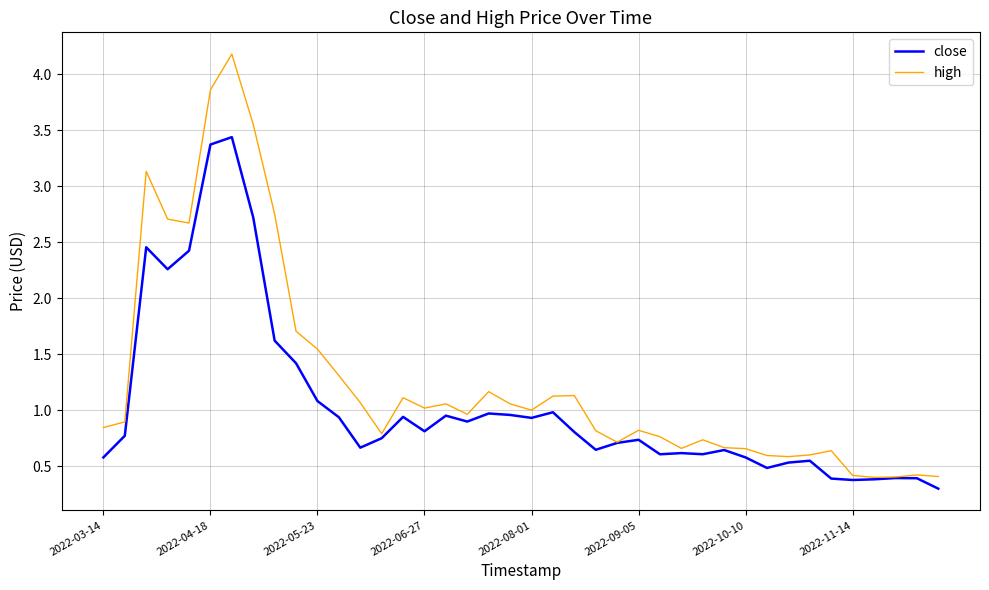

What is the maximum value for high?

4.2